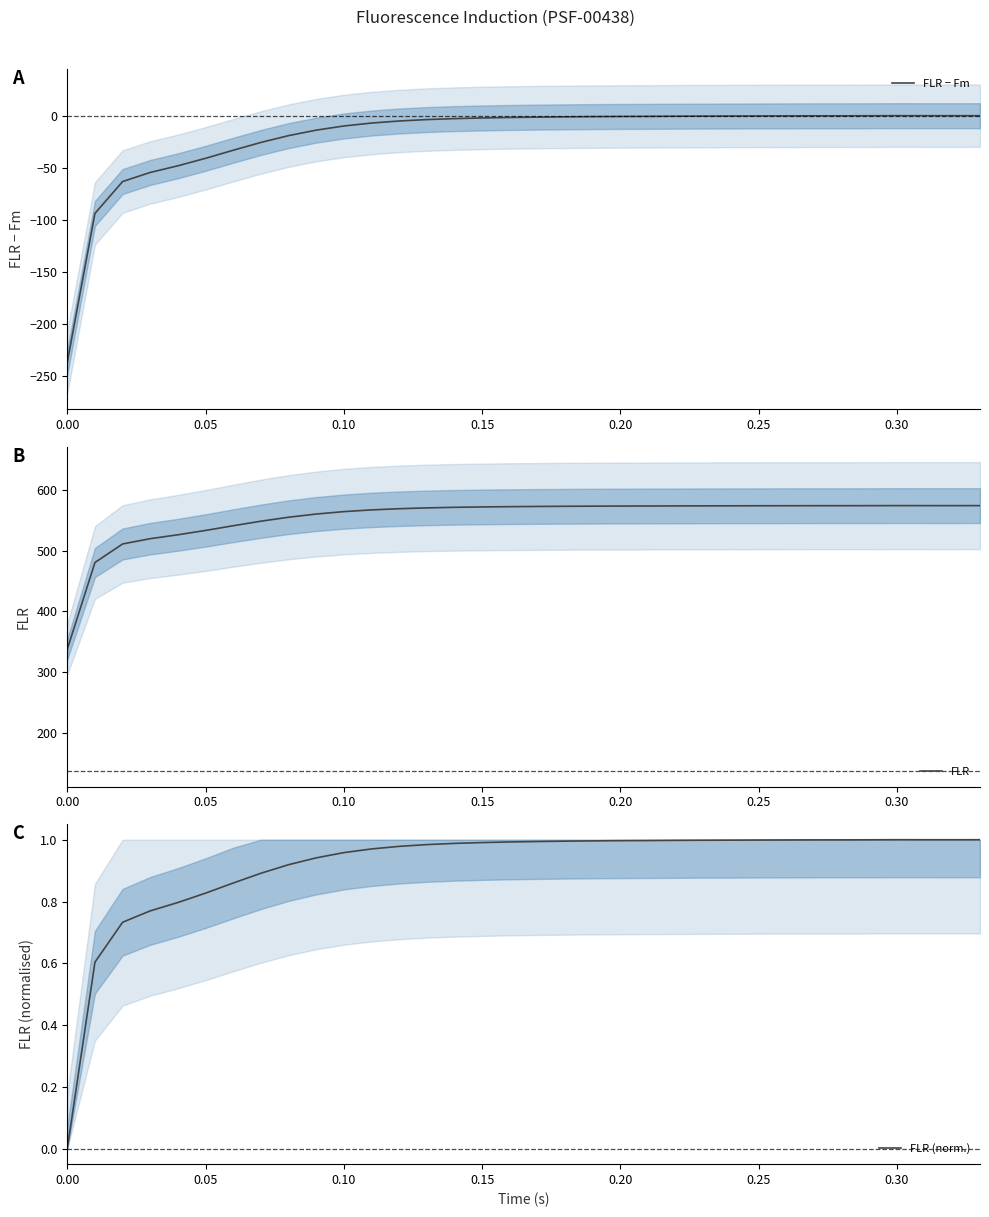

True or false: FLR and FLR (norm.) intersect in this chart.

False